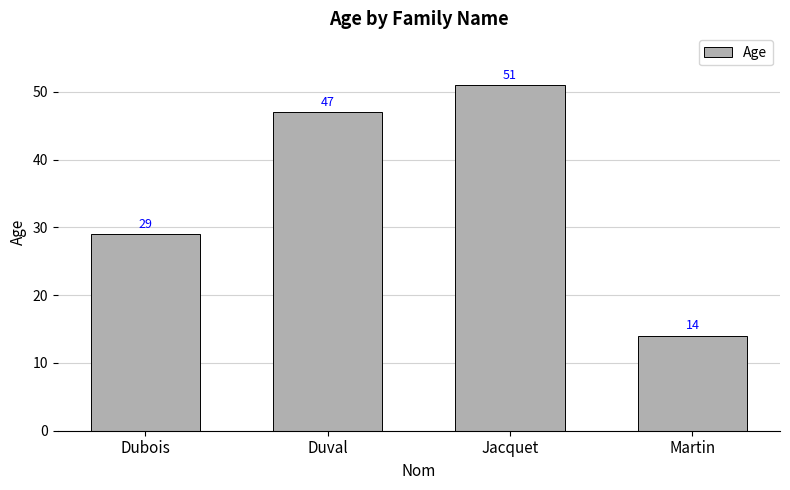

How many values are between 29 and 51?

3